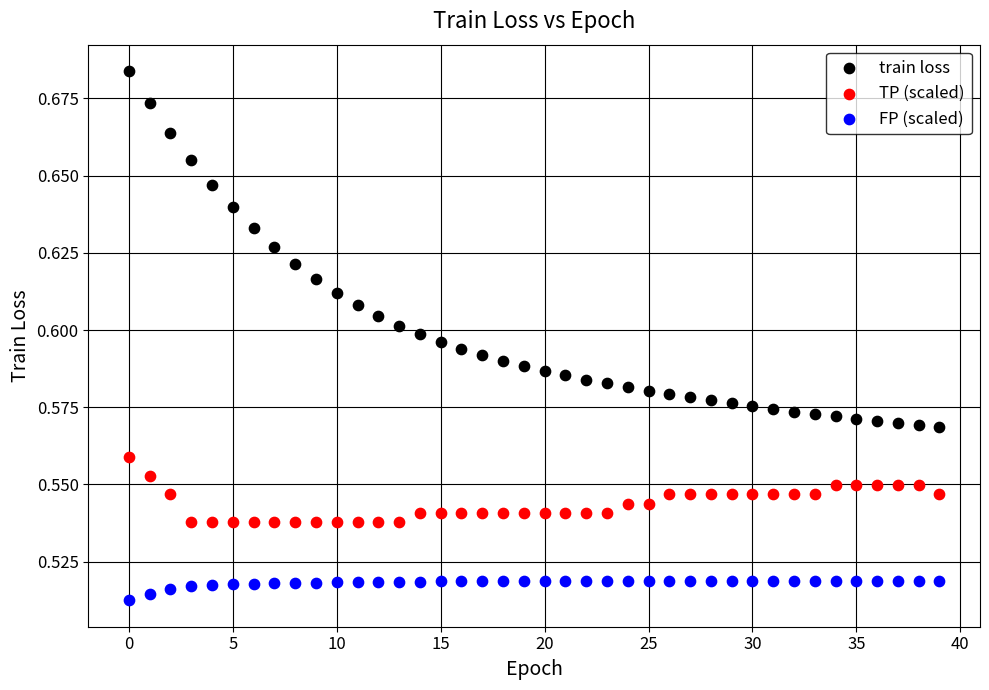

Which series contains the lowest Y value?

FP (scaled)